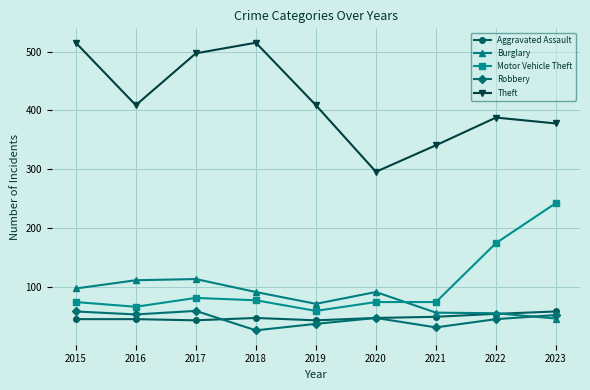

How many intersections are there between Aggravated Assault and Burglary?

1